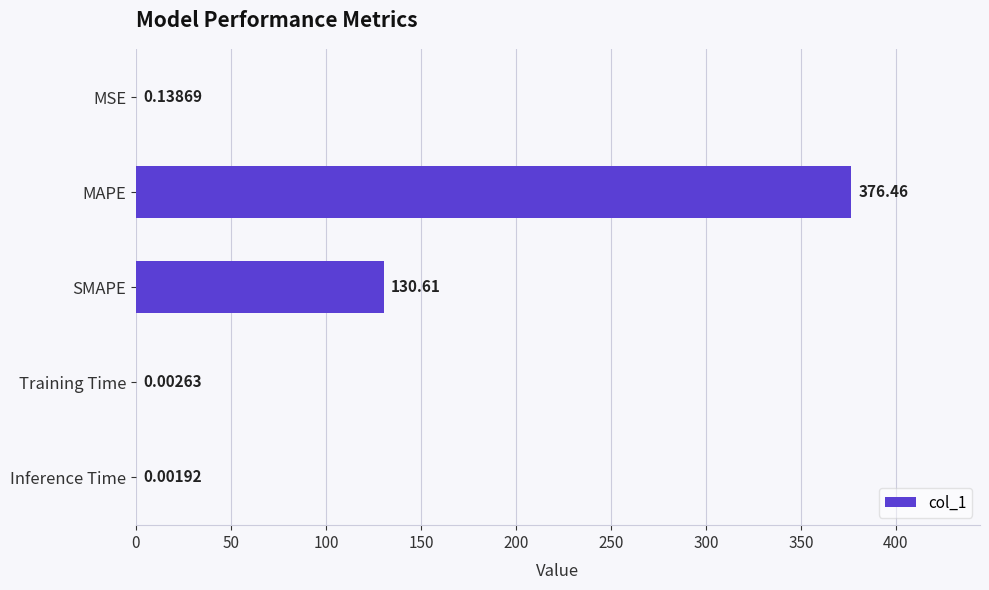

What is the sum of all values?

507.2